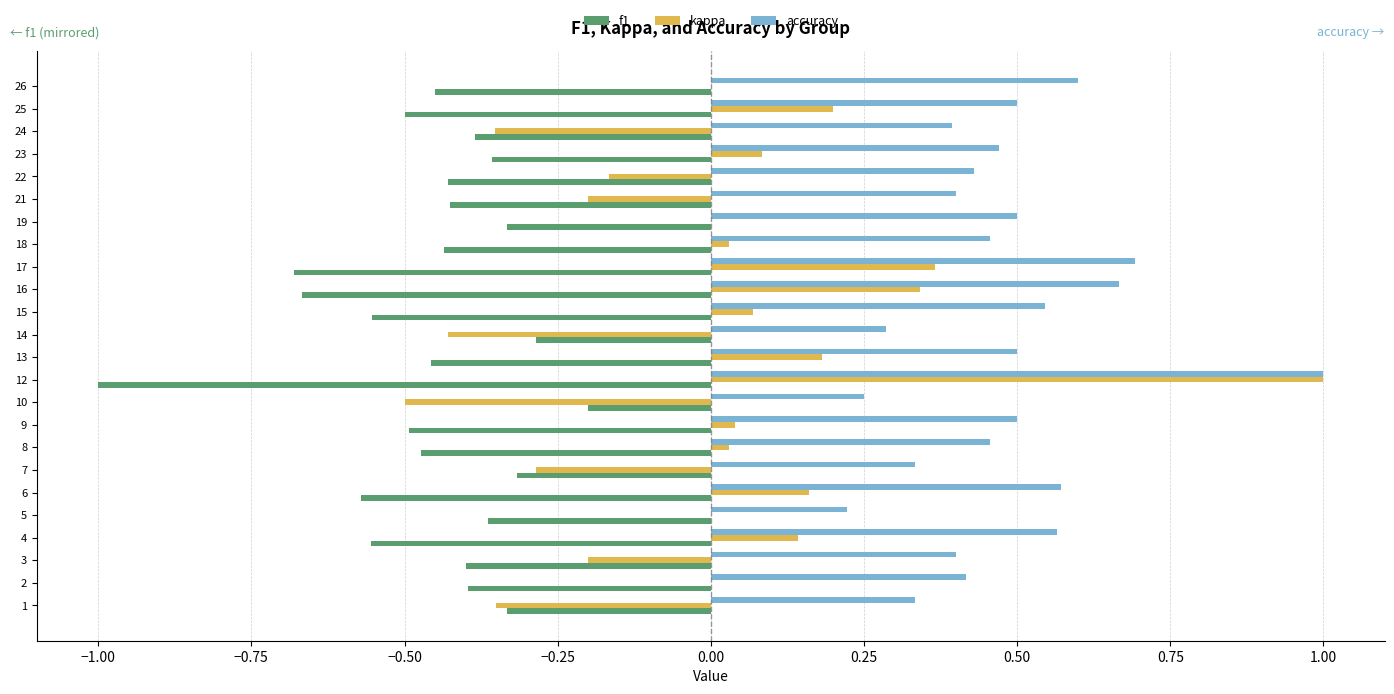

What is the sum of the kappa values at 12 and 5?

1.0